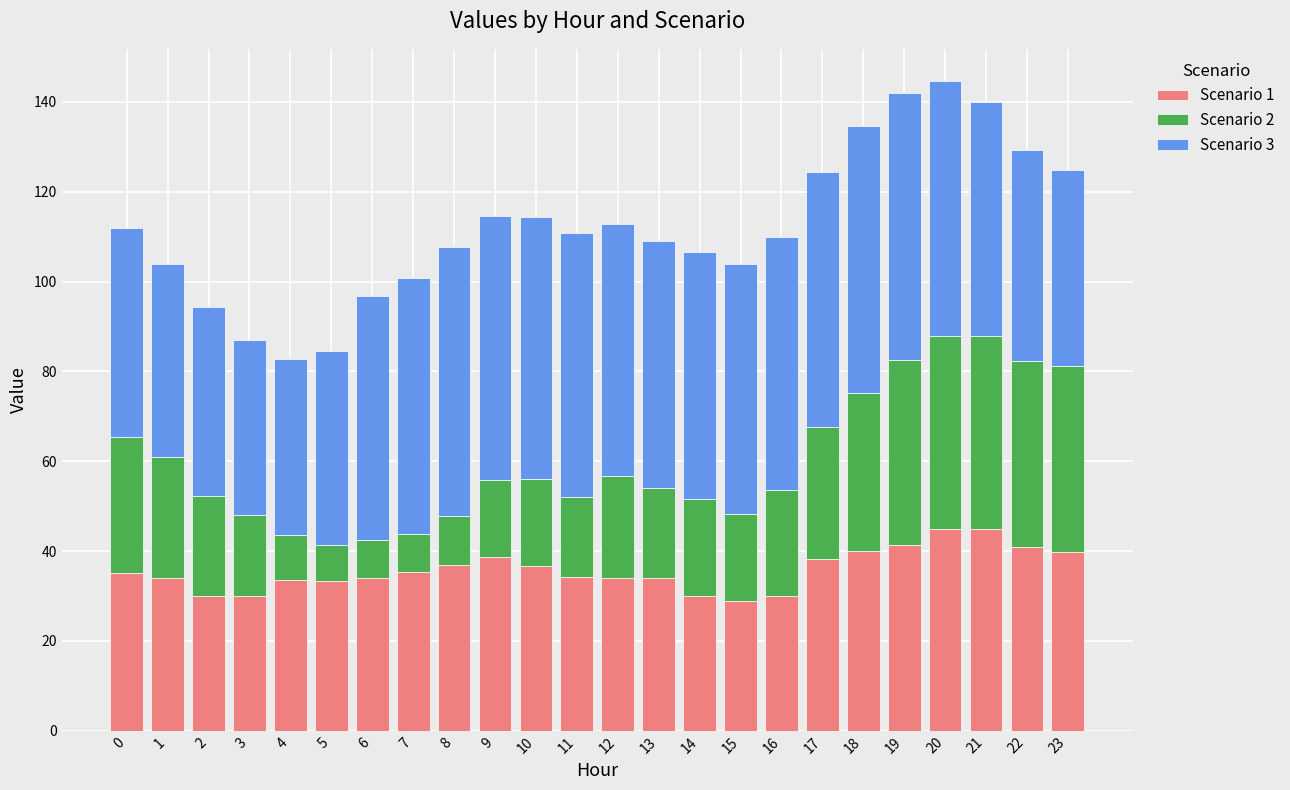

What is the minimum value for Scenario 1?

28.8